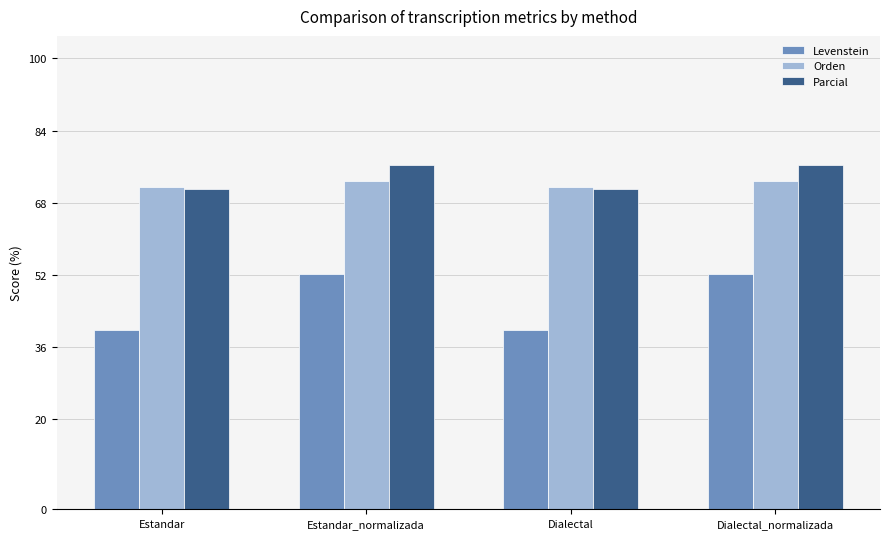

What is the minimum value for Levenstein?

39.8